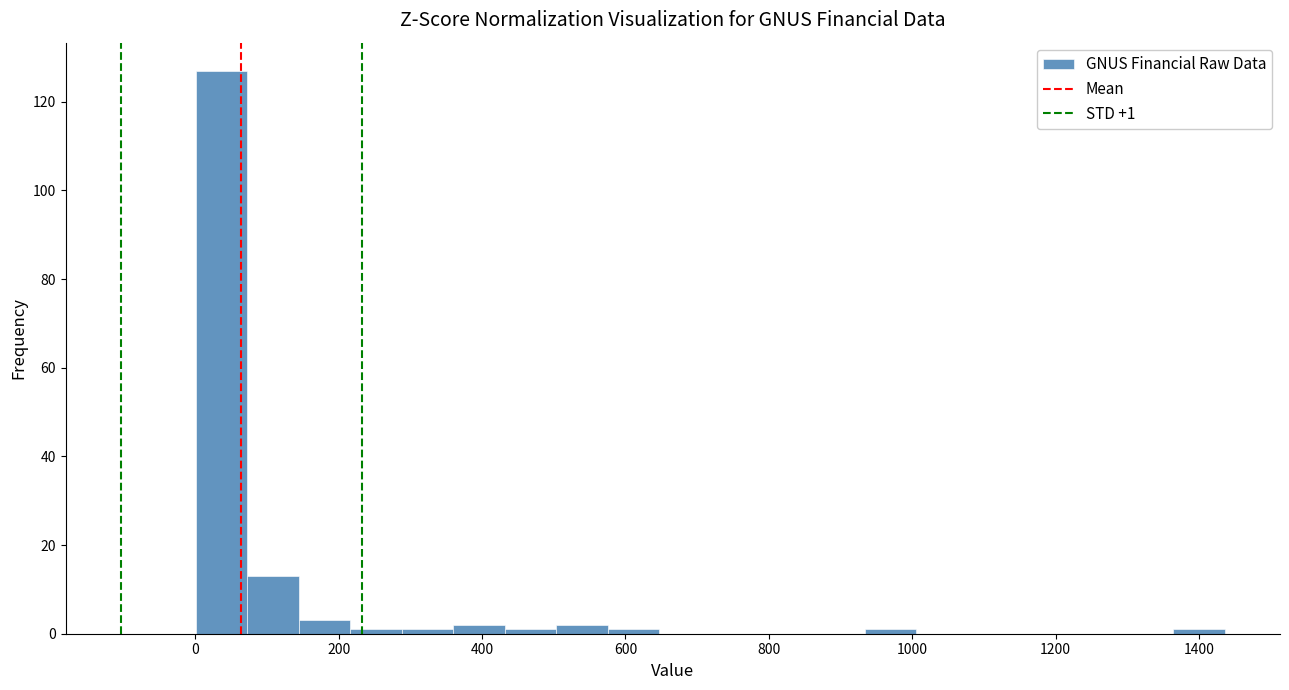

Read against the x-axis, roughly where is the centre of the tallest bar?

40